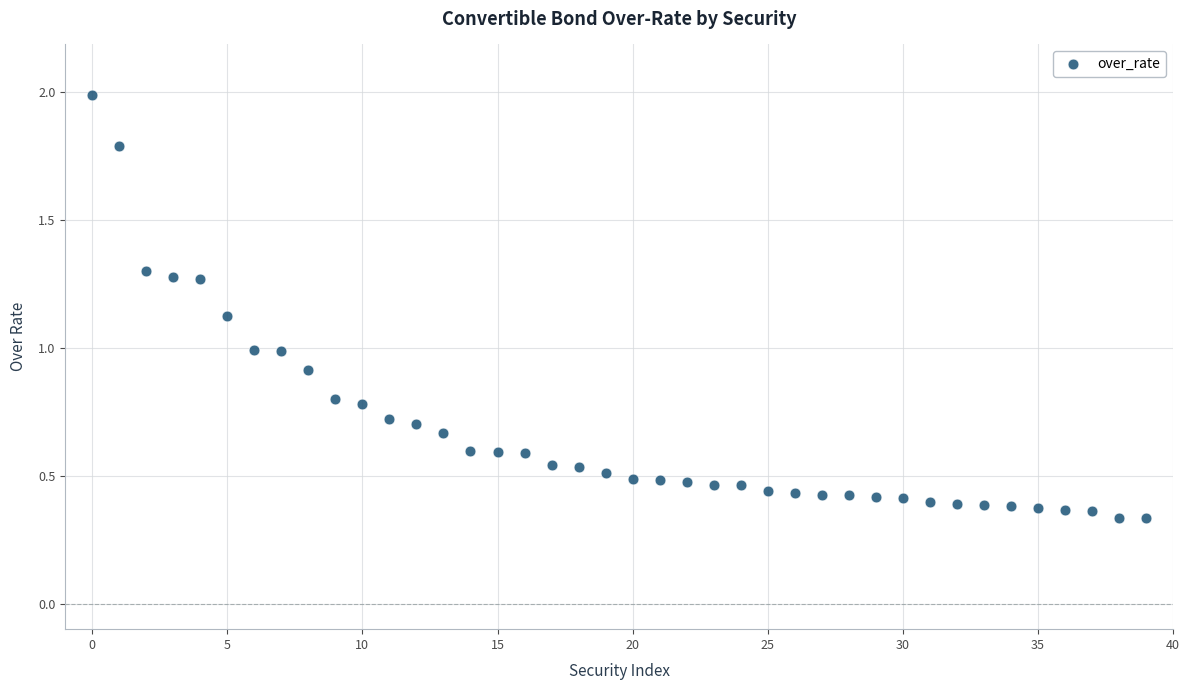

What is the range of Y values (max minus min)?

1.7